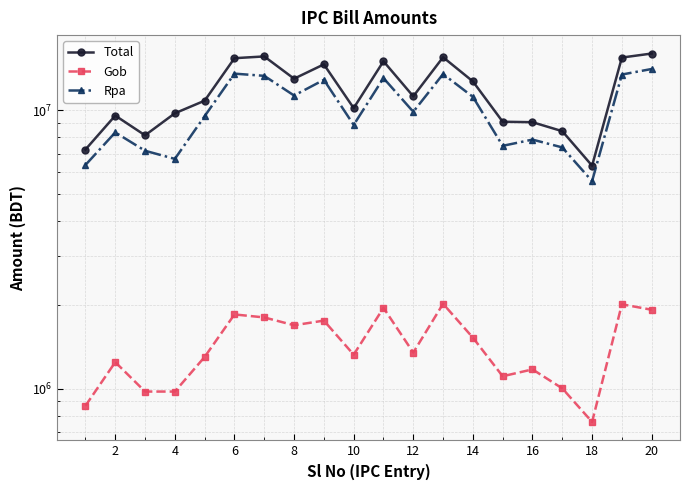

How many data points in Rpa are above 9893567?

10